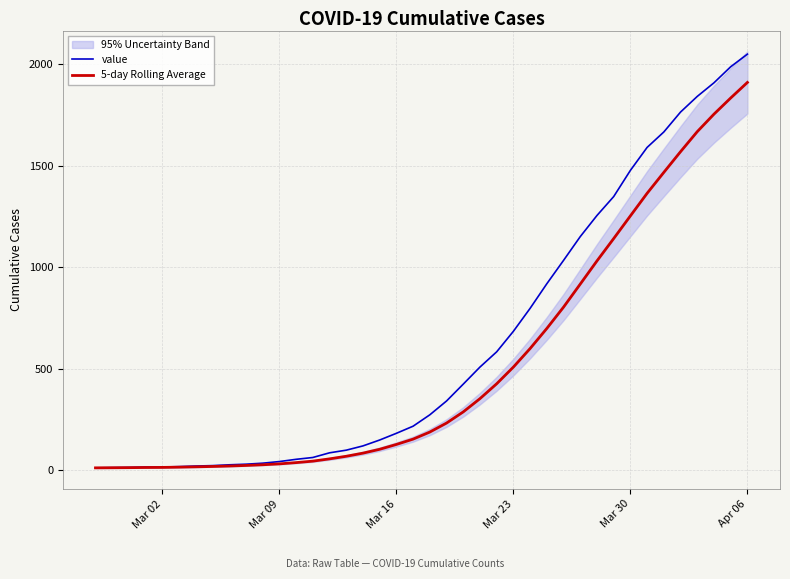

What is the average value of the value series?

621.6